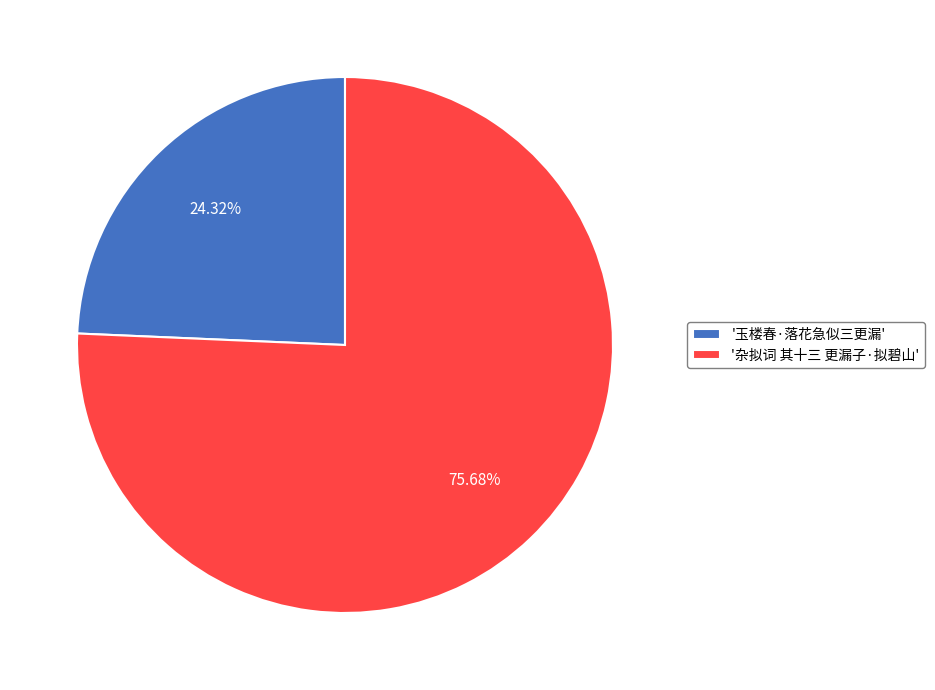

Does any single category account for the majority?

Yes